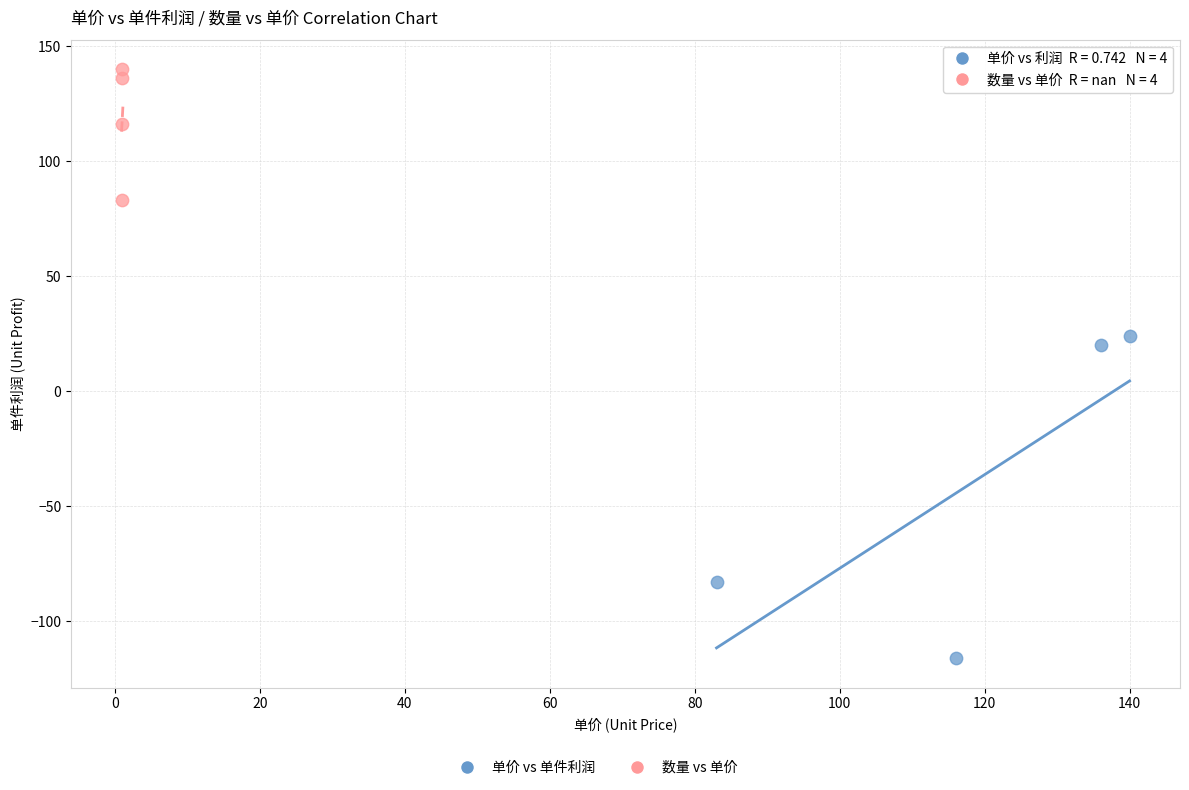

Which series reaches the minimum Y coordinate?

单价 vs 单件利润